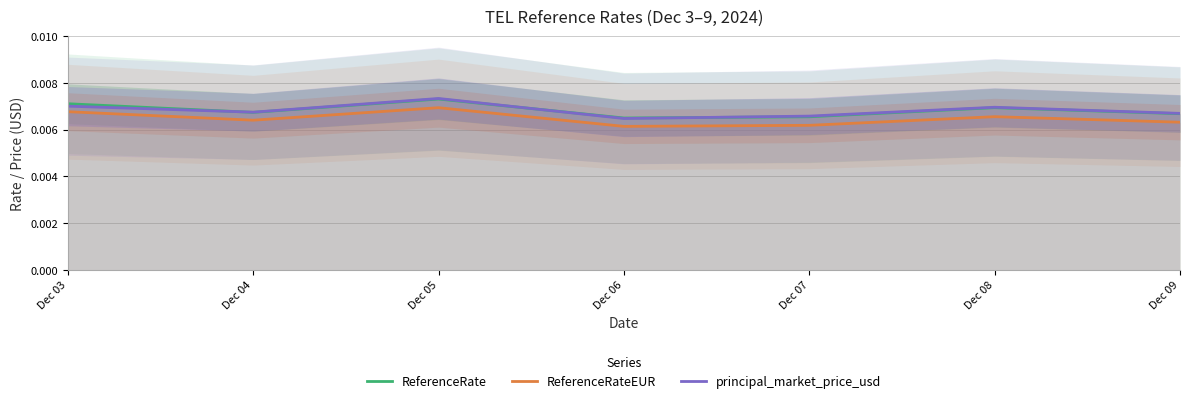

Does the chart display data point markers on the line(s)?

No